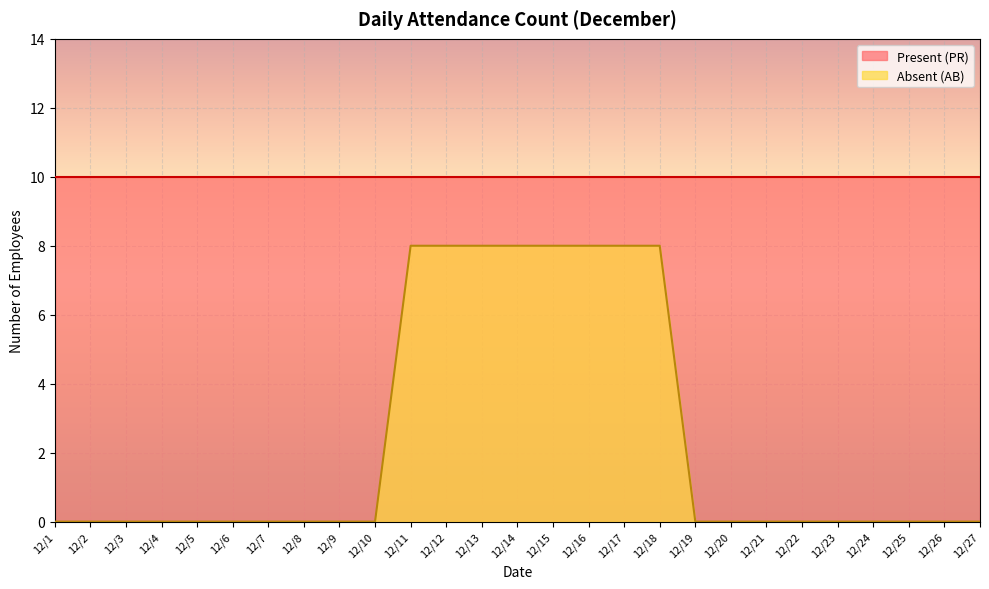

Between 12/17 and 12/25, which series saw the biggest shift?

Absent (AB)